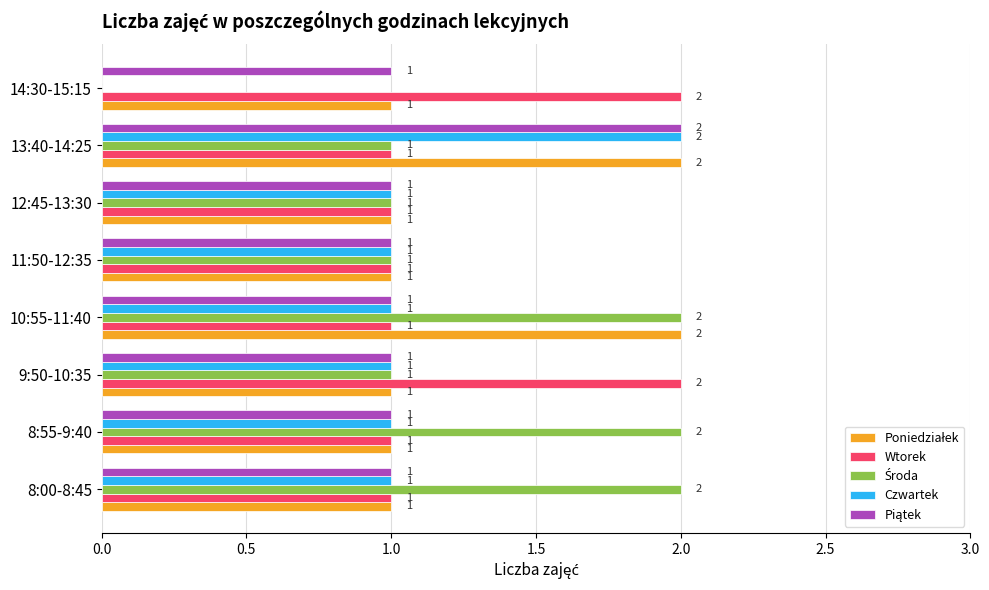

At which category is the sum across all series the highest?

13:40-14:25